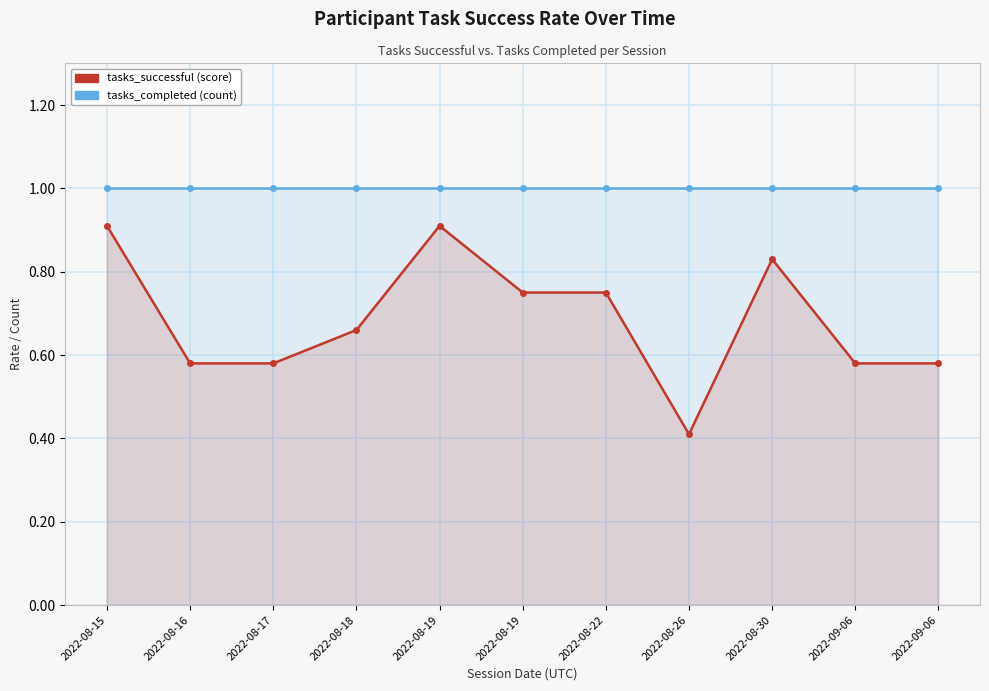

What value does the tasks_completed series have at 2022-08-22?

1.0